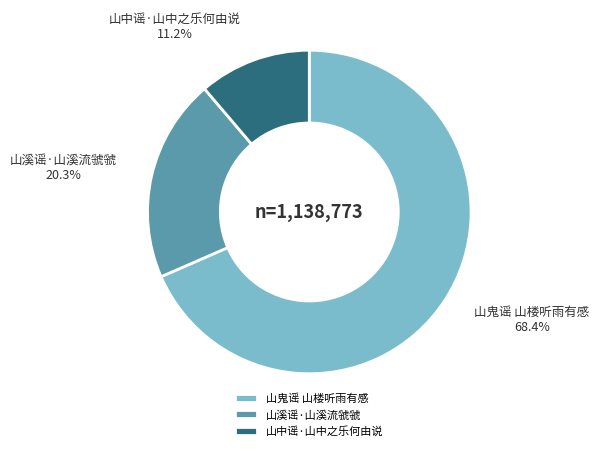

What is the total percentage of 山中谣·山中之乐何由说 and 山鬼谣 山楼听雨有感?

79.7%